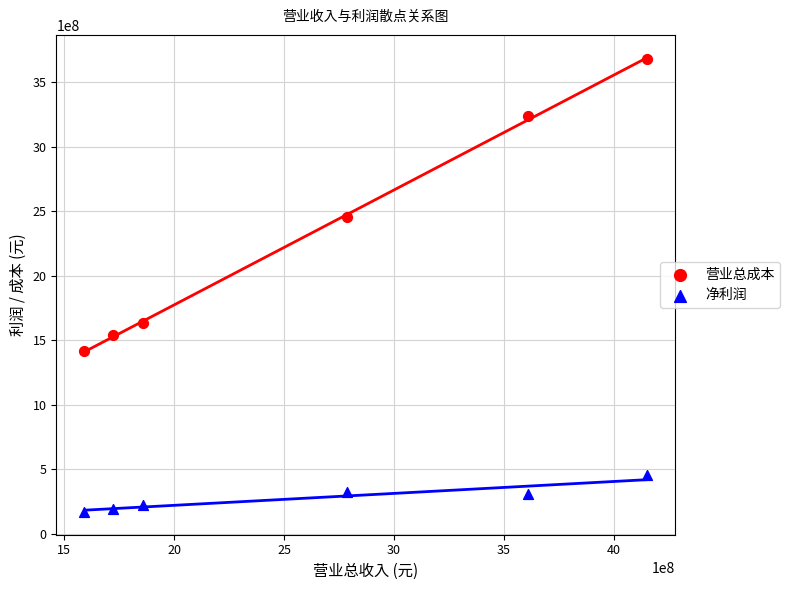

Across all series, what Y value is closest to 1923605818?

1631491807.1